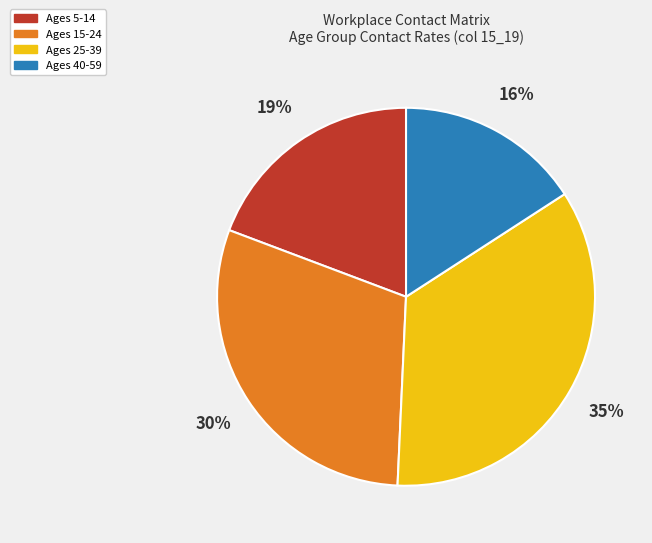

To the nearest percent, what is the average slice percentage?

25%